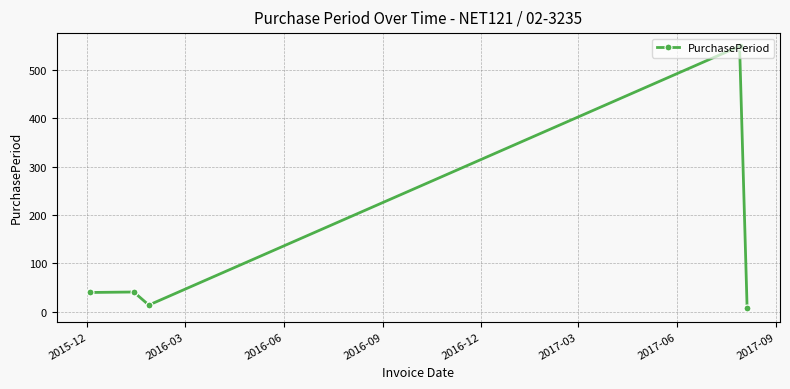

What is the average value?

130